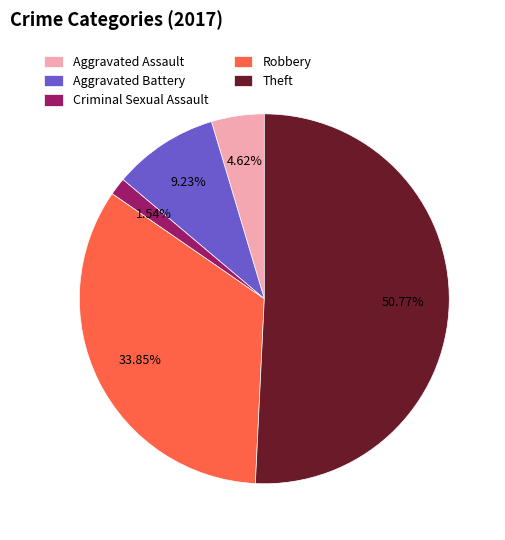

What is the majority slice?

Theft